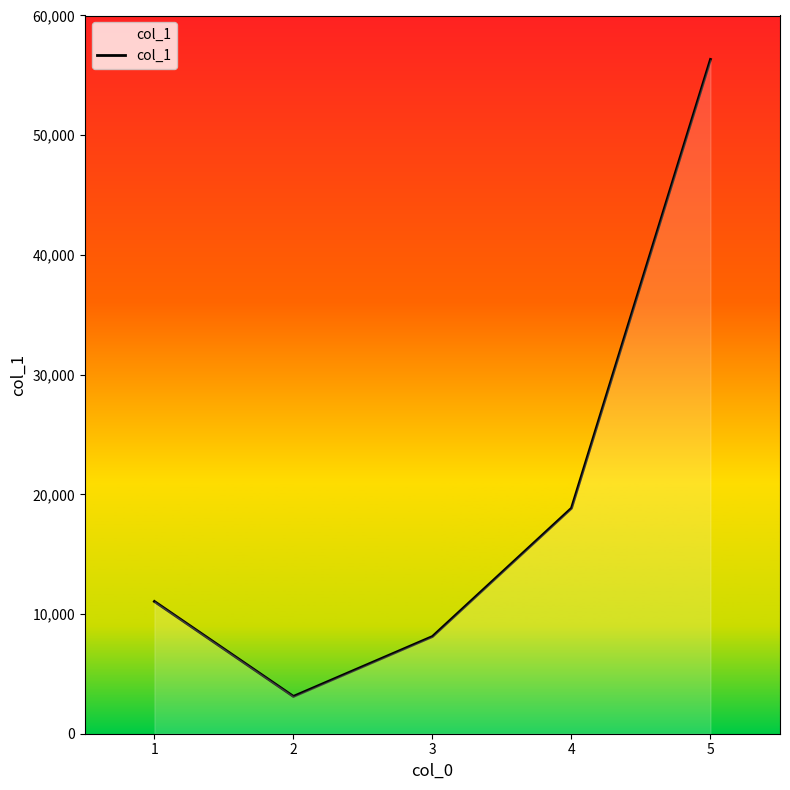

Rank the categories by value from lowest to highest.

2, 3, 1, 4, 5